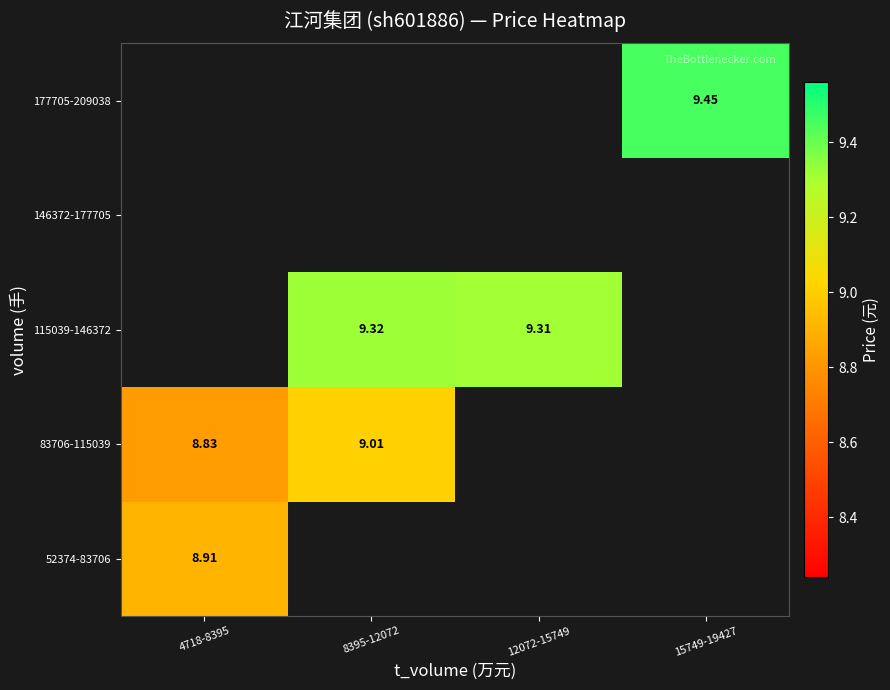

Is the value of 177705-209038 at 8395-12072 greater than the value of 83706-115039 at 4718-8395?

No